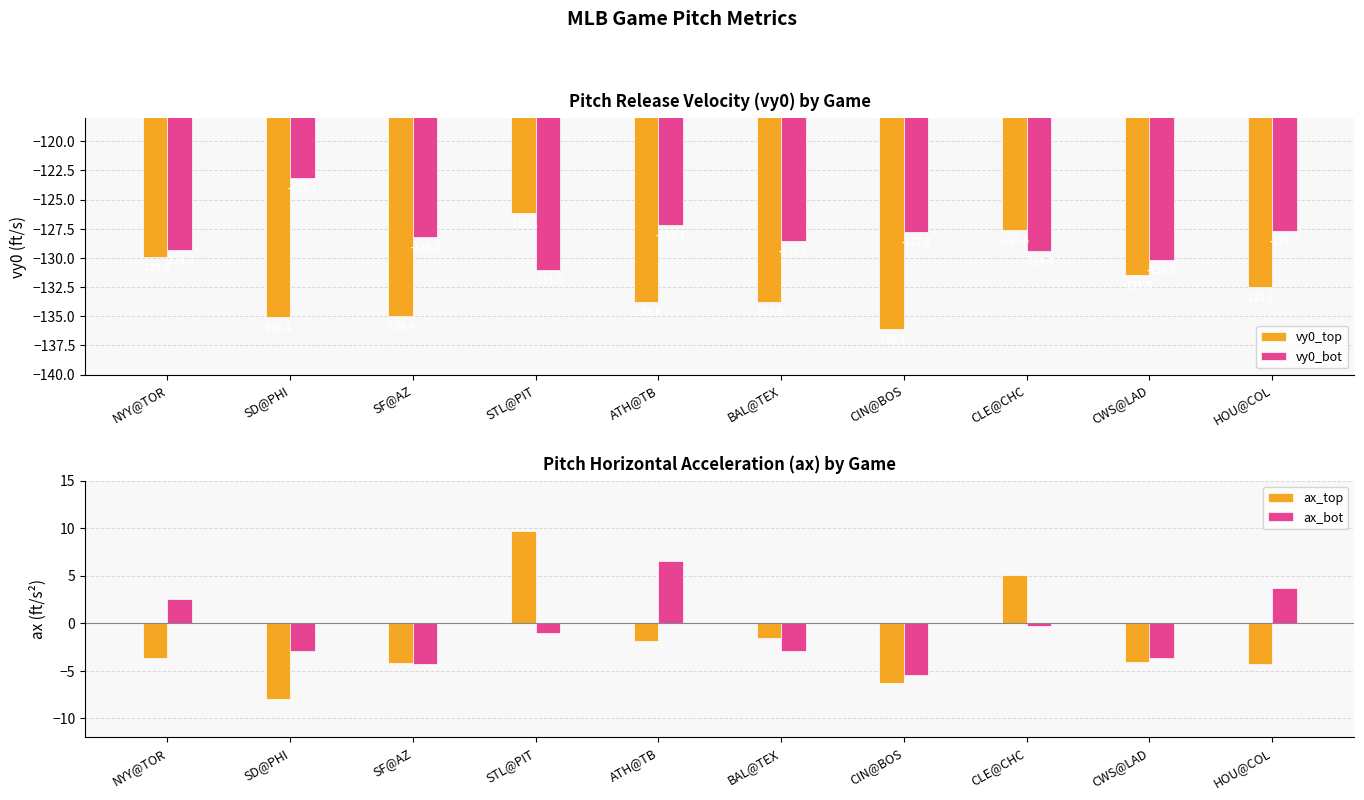

Rank the series at SD@PHI from highest to lowest value.

ax_bot, ax_top, vy0_bot, vy0_top